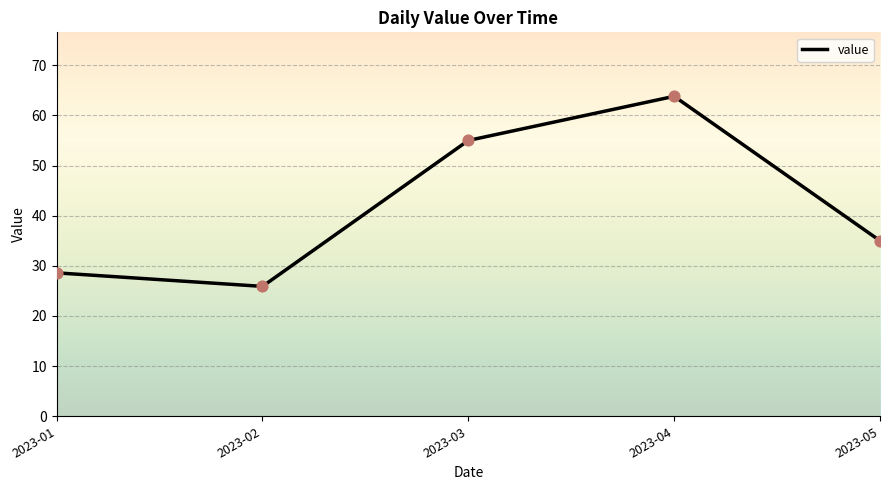

Approximately how many times larger is the value at 2023-02 compared to 2023-05?

0.7